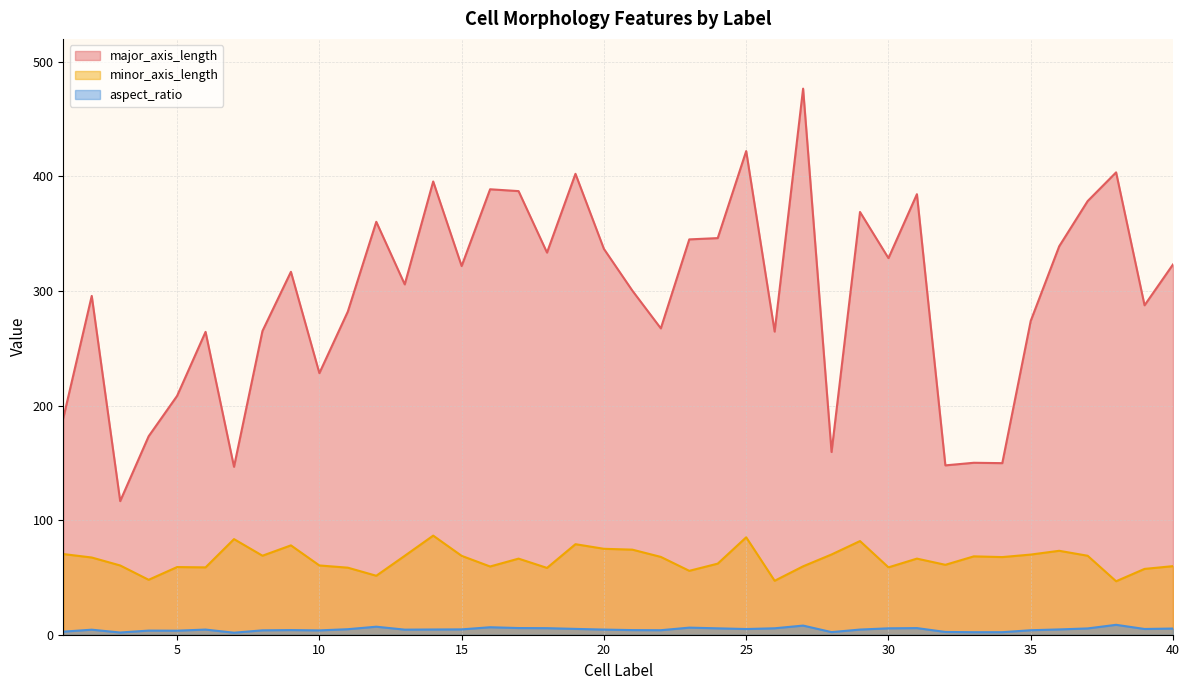

Rank the series by their maximum value, from lowest to highest.

aspect_ratio, minor_axis_length, major_axis_length